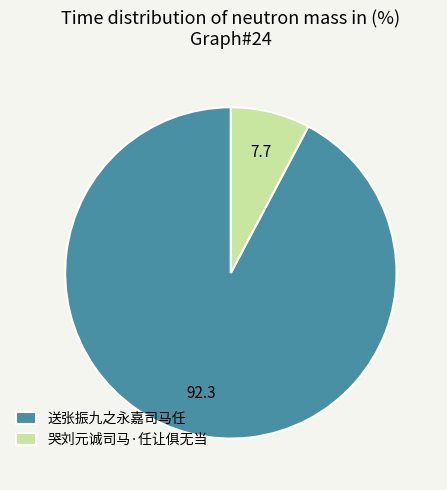

Which has a higher value, 送张振九之永嘉司马任 or 哭刘元诚司马·任让俱无当?

送张振九之永嘉司马任